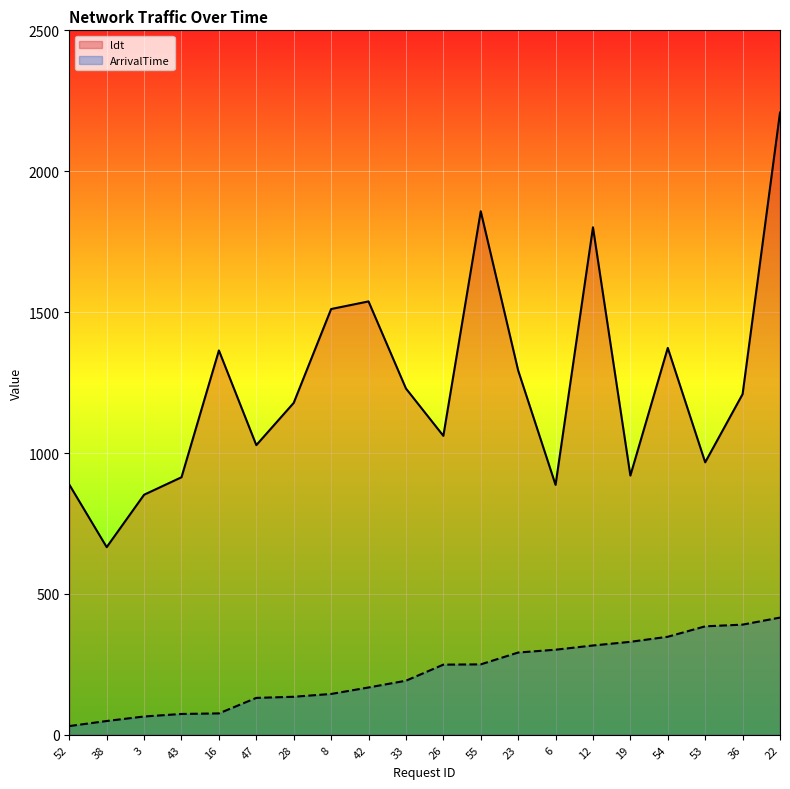

What is the total value across all series at 12?

2118